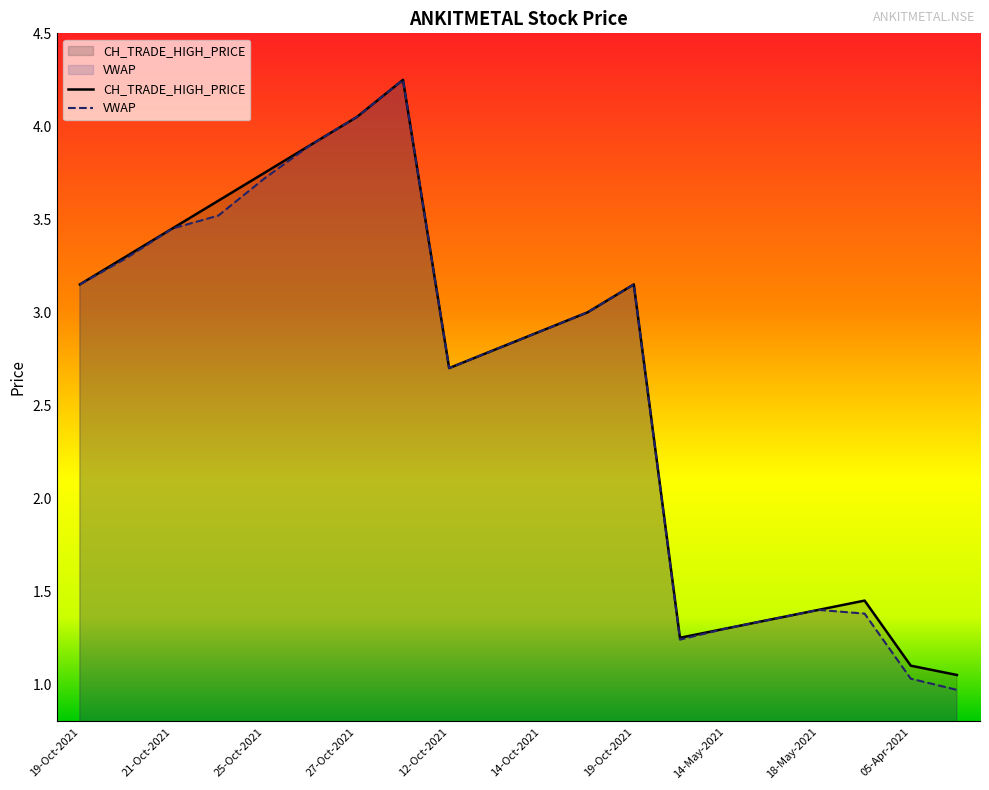

True or false: CH_TRADE_HIGH_PRICE and VWAP intersect in this chart.

False